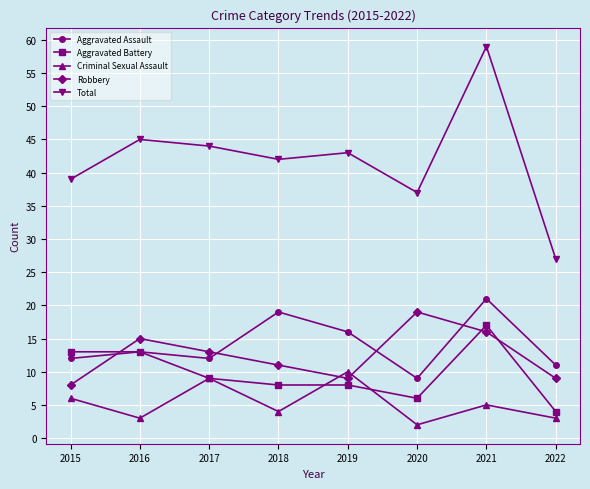

What is the average value of the Criminal Sexual Assault series?

5